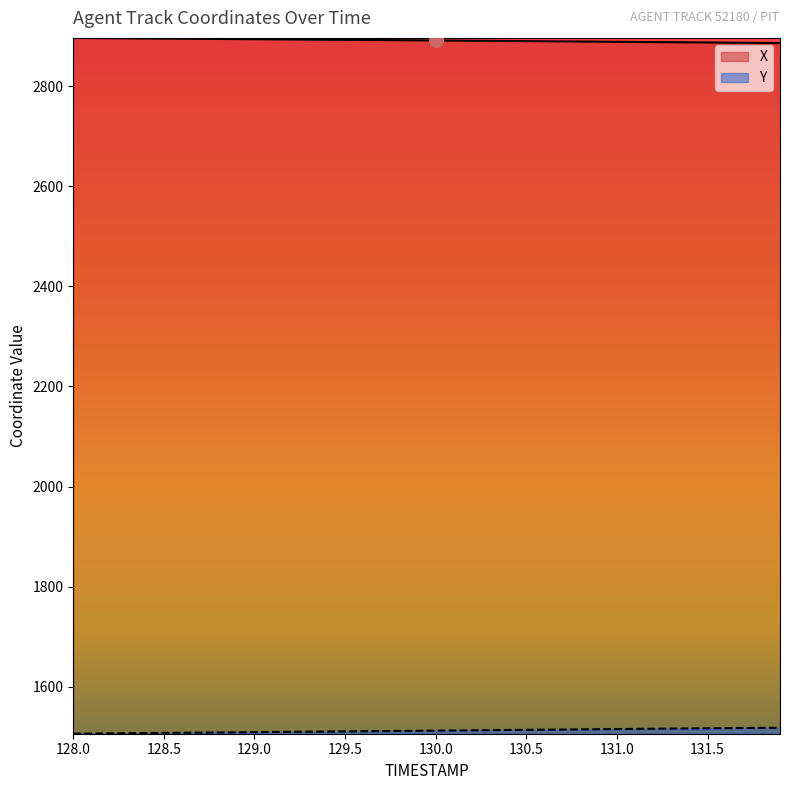

List the series in order of their peak value, lowest first.

Y, X